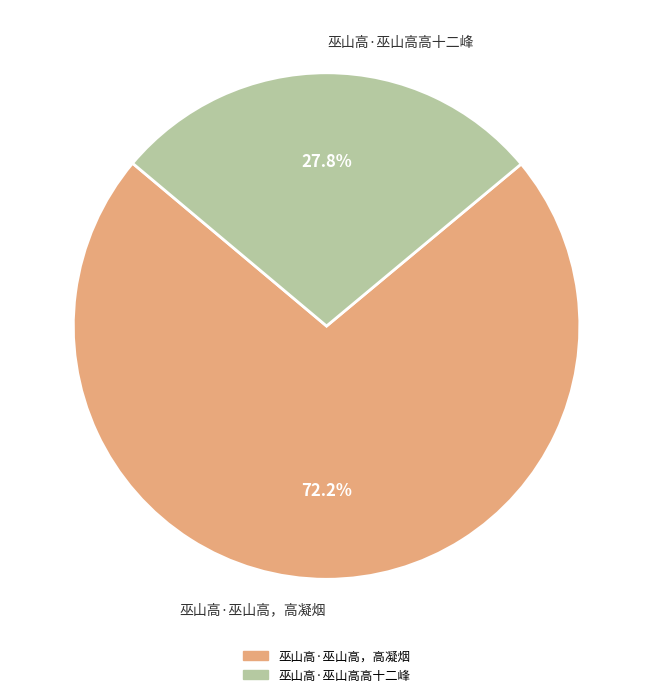

The 巫山高·巫山高，高凝烟 slice represents 60% of the pie. True or false?

False